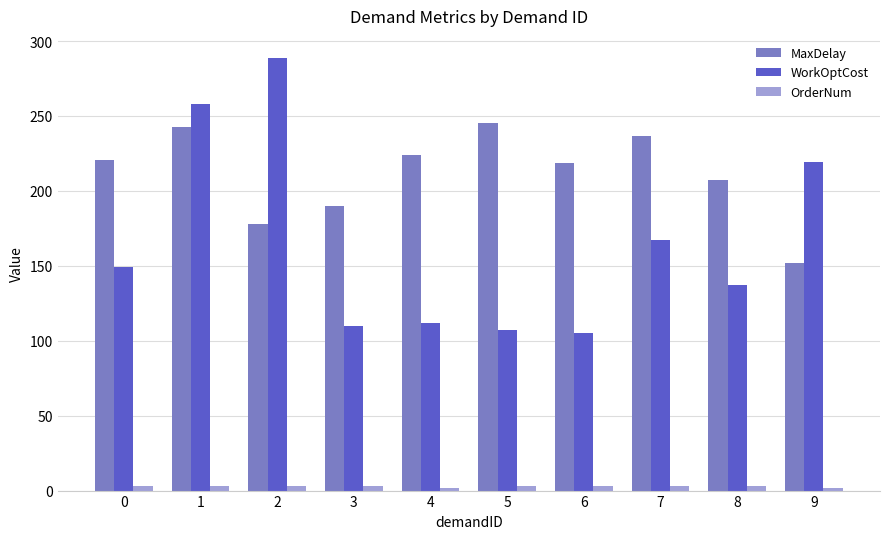

What is the sum of the MaxDelay values at 0 and 9?

372.6